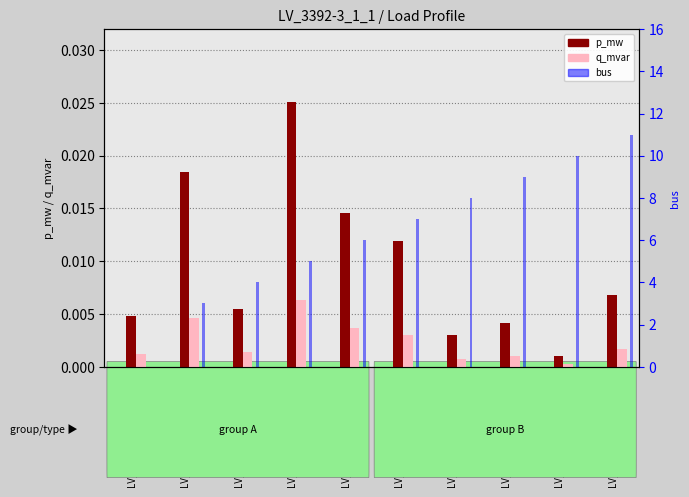

Between LV_3392-3_1_1_load_19 and LV_3392-3_1_1_load_26, which is larger?

LV_3392-3_1_1_load_26